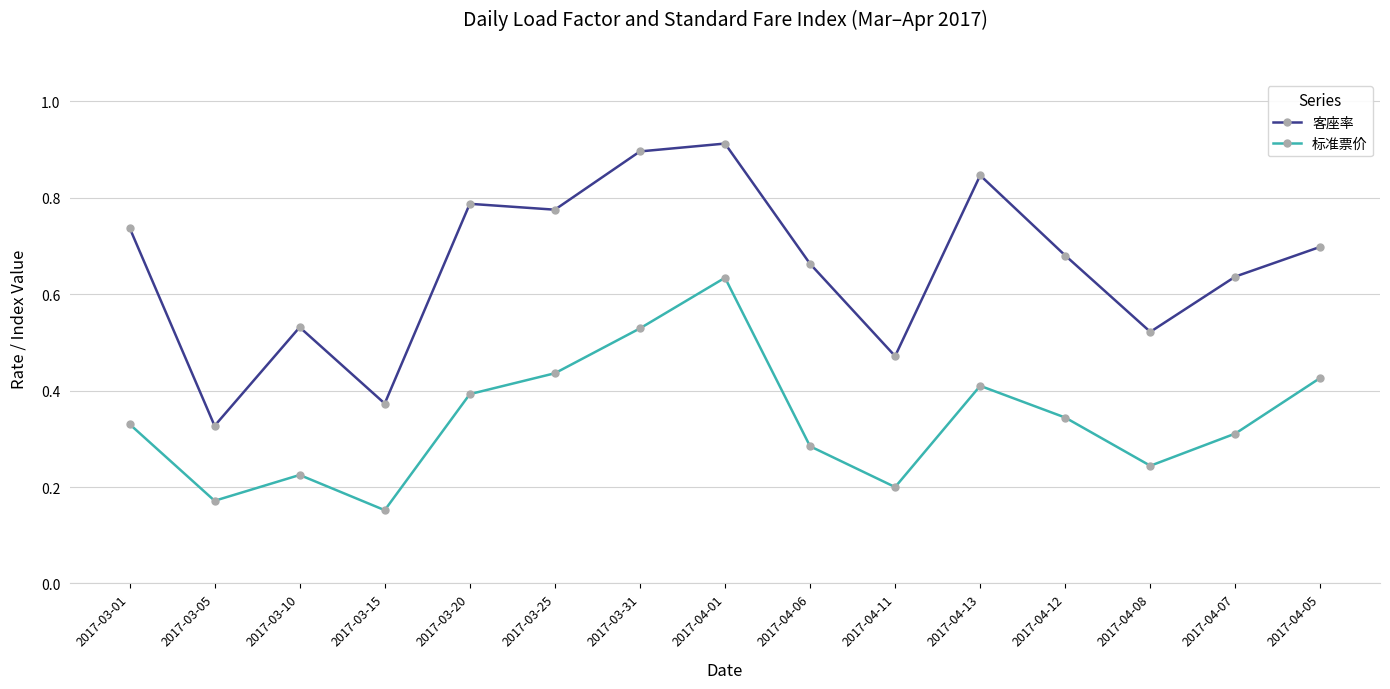

True or false: 客座率 has more than 2 points higher than both neighbors.

True